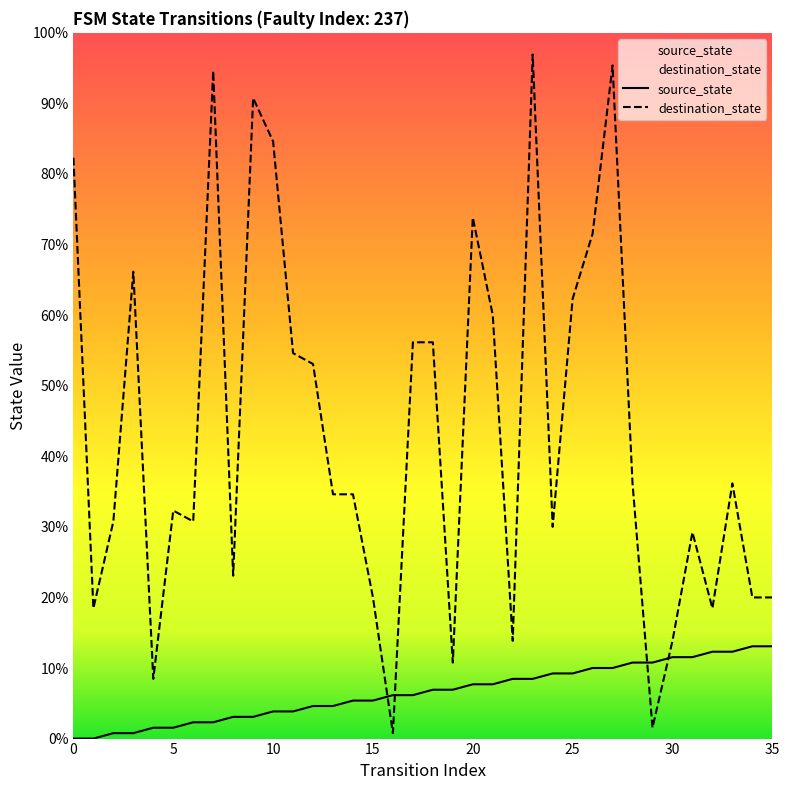

In destination_state, how many points are lower than both neighbors (excluding endpoints)?

10